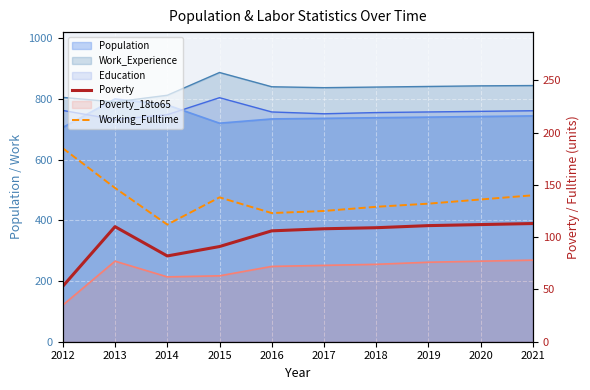

How many data points in Working_Fulltime are above 136?

4